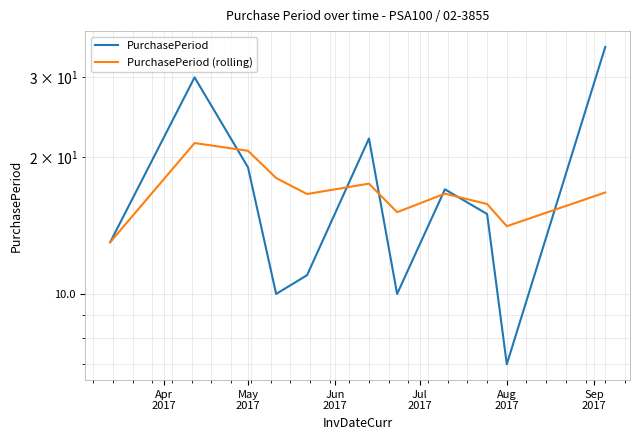

What is the sum of the PurchasePeriod (rolling) values at 9 and Jul
2017?

32.1